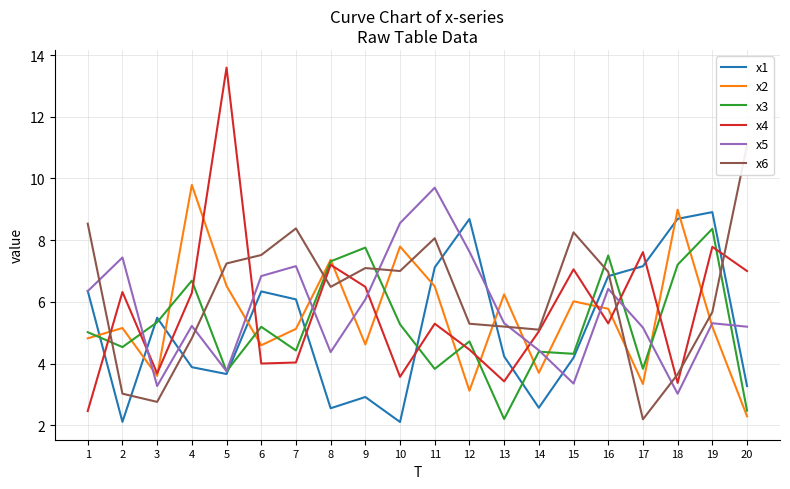

What is the value of the x3 point at the 3rd from the left?

5.3